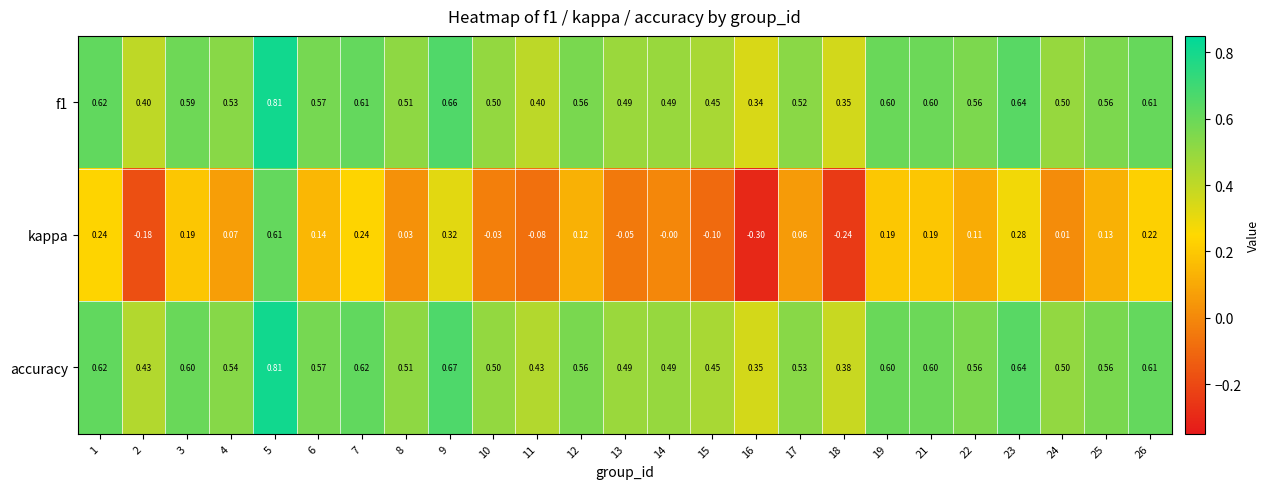

At which category does the chart reach its minimum across all series?

16